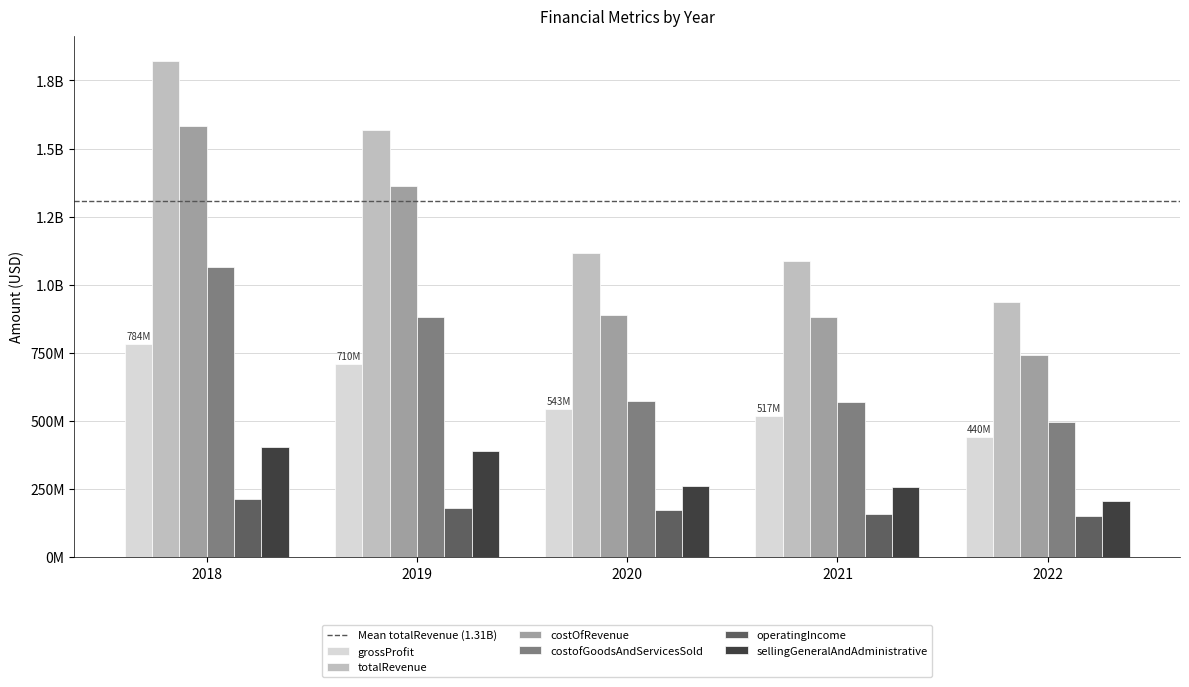

What is the difference between the maximum and minimum values in the grossProfit series?

344285000